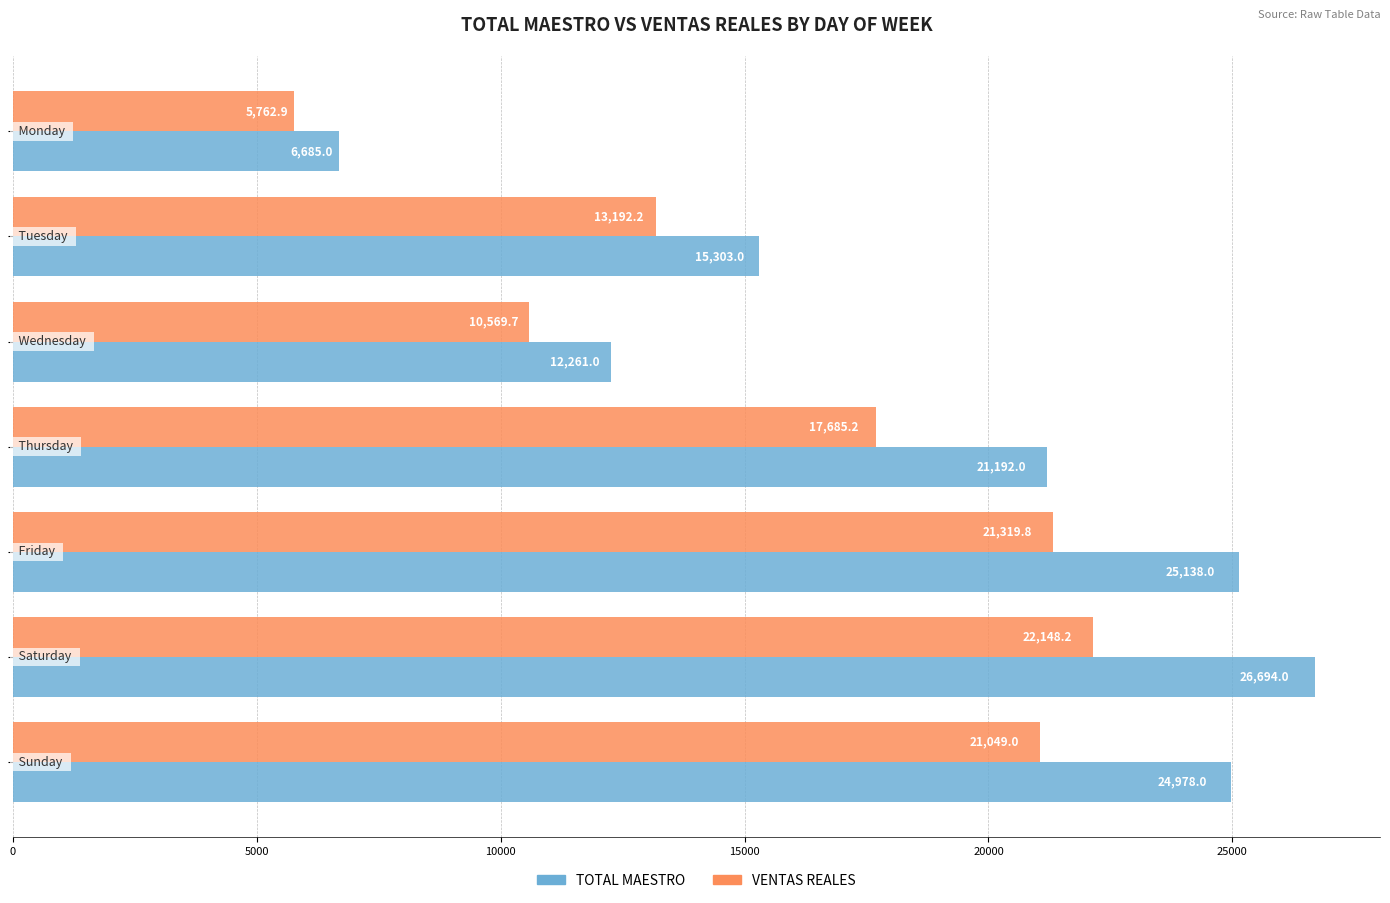

What is the lowest value of the TOTAL MAESTRO series?

6685.0